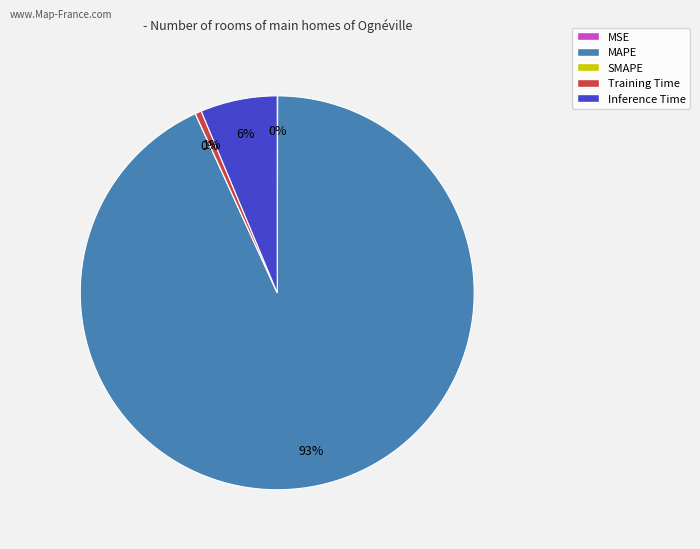

Is it true that Inference Time is 6% of the pie?

True